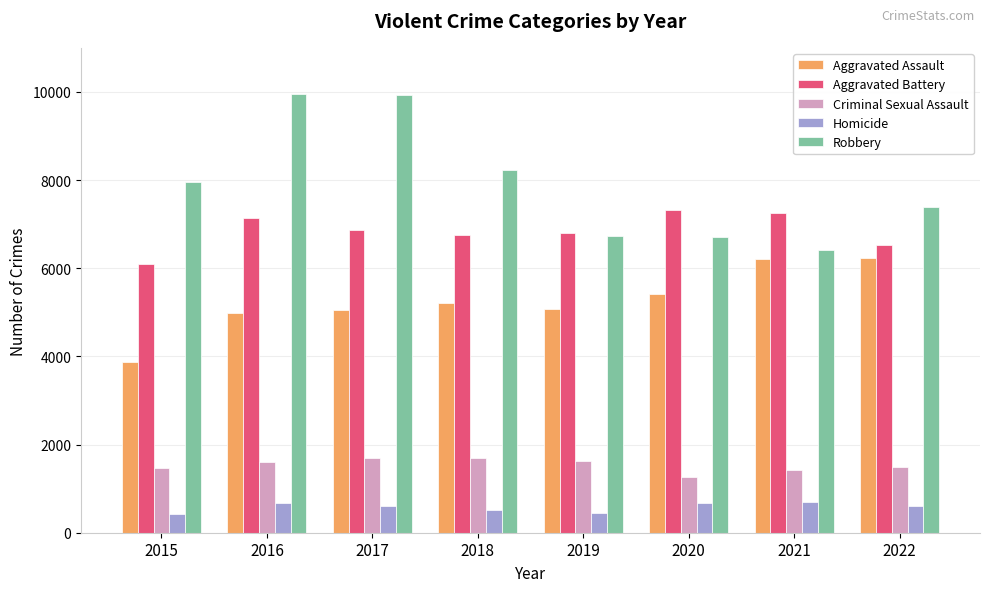

What is the sum of the Homicide values at 2018 and 2017?

1112